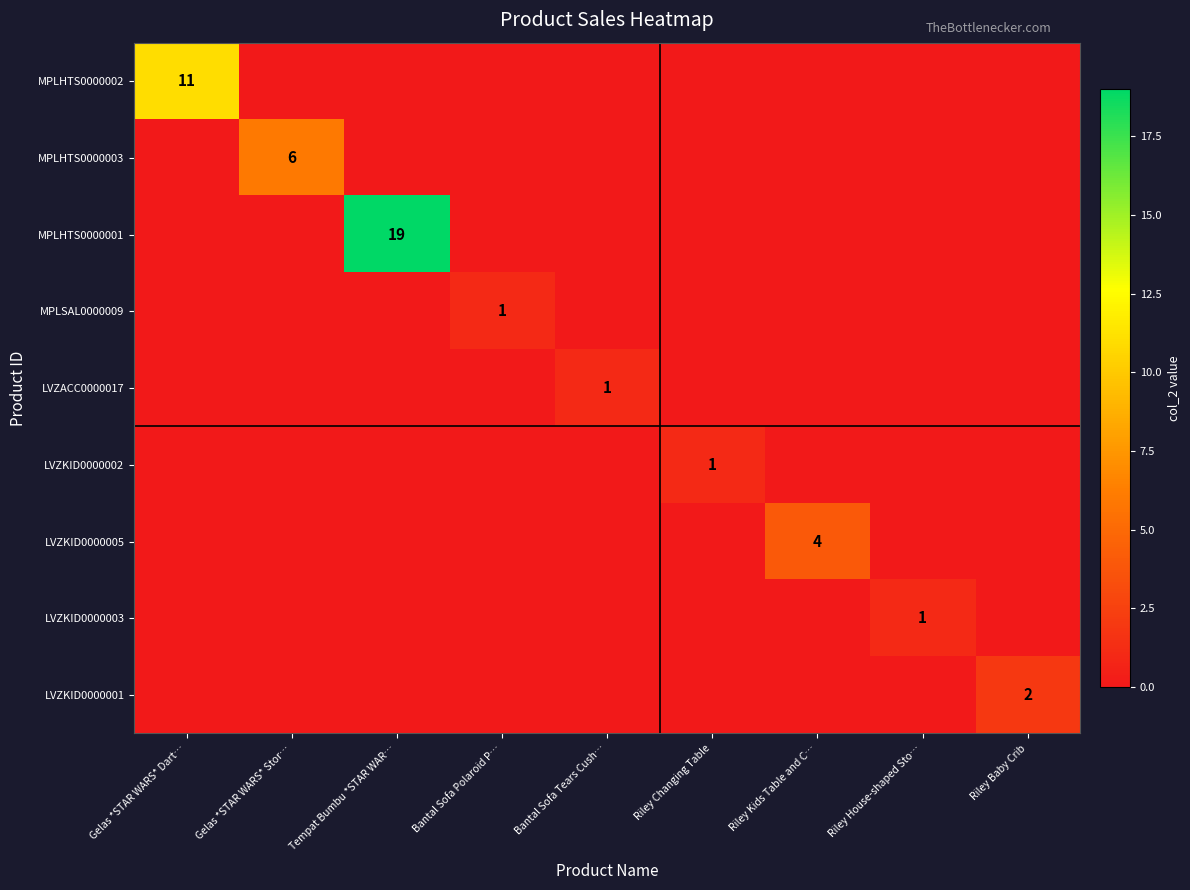

What is the sum of all LVZKID0000002 values?

1